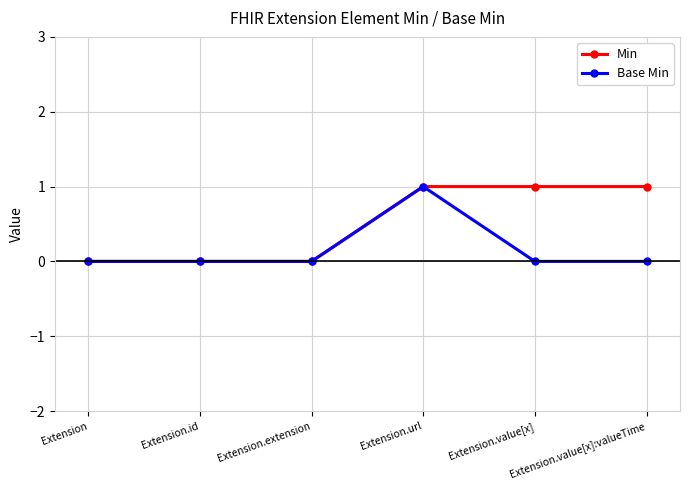

Which series has the largest total across all categories?

Min